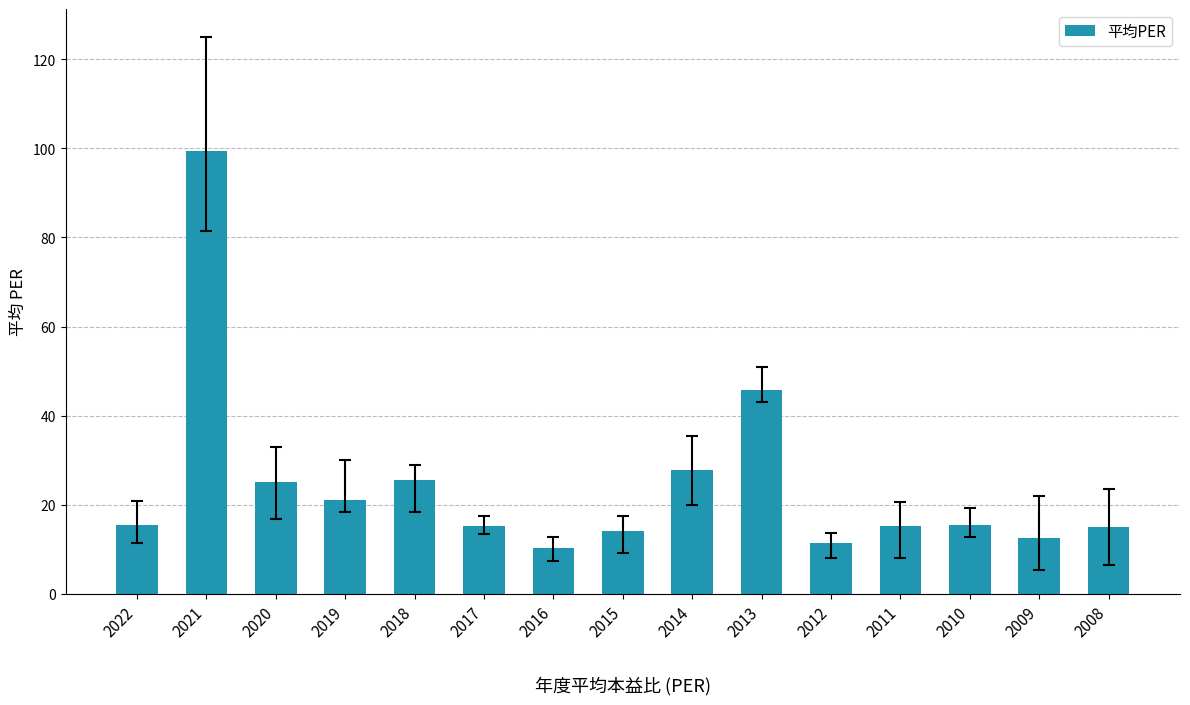

What is the value of the 14th bar from the left?

12.5